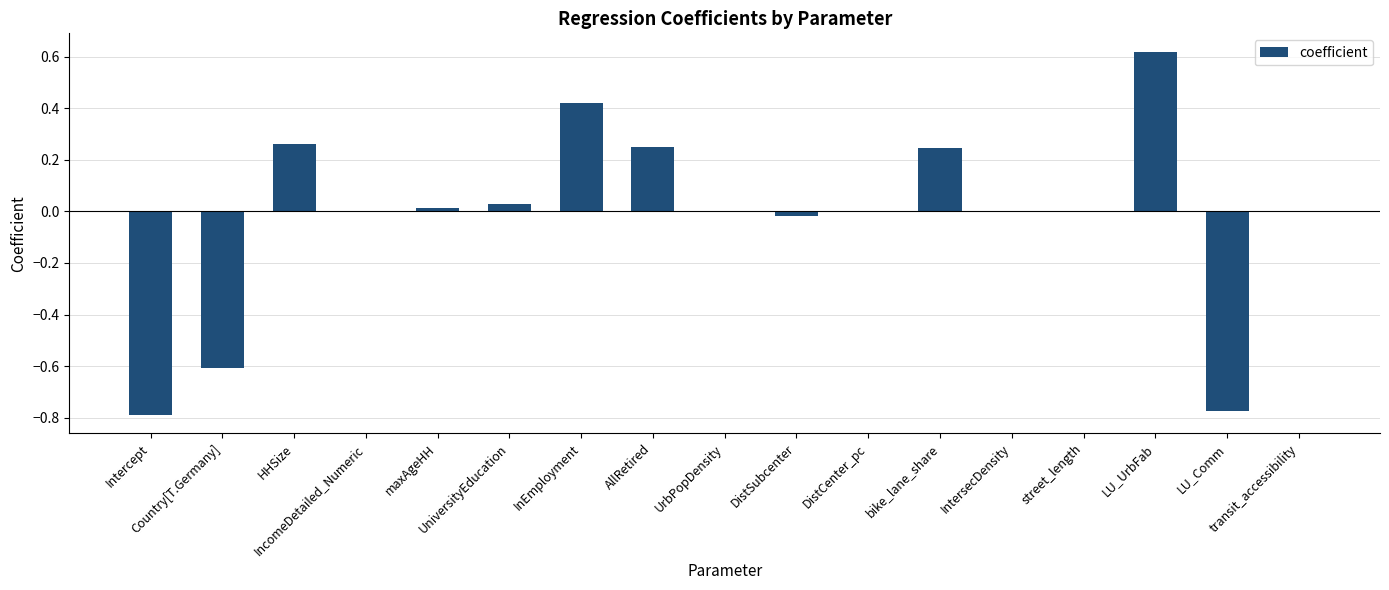

At which category does the chart reach its peak across all series?

LU_UrbFab